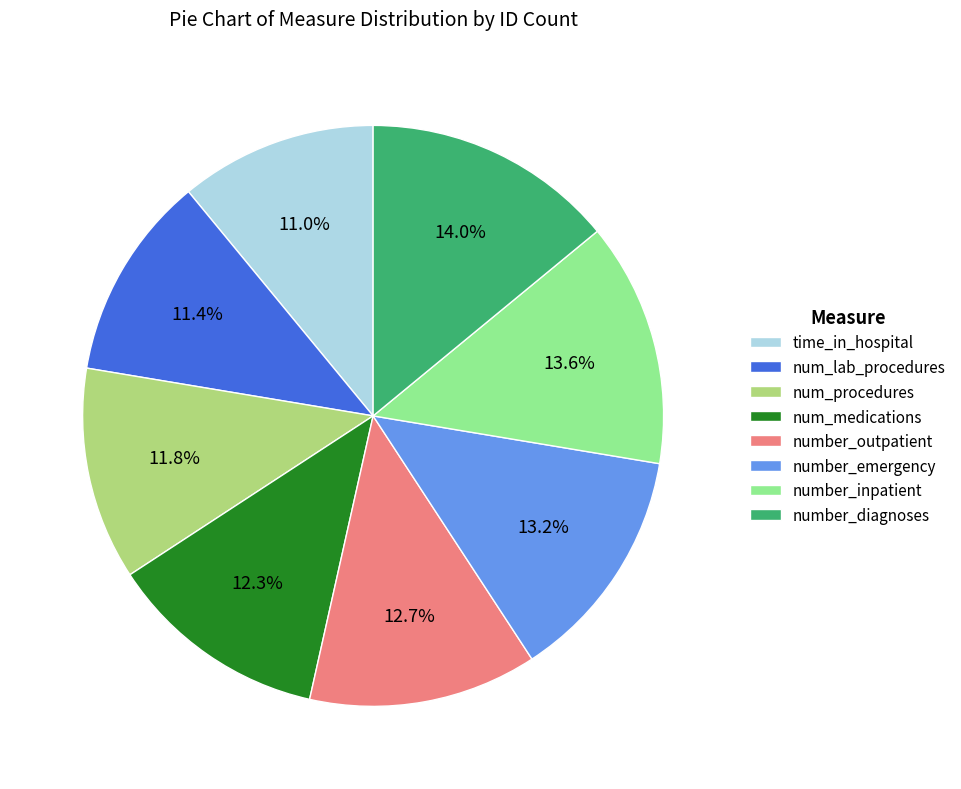

Does num_medications represent more than half of the total?

No